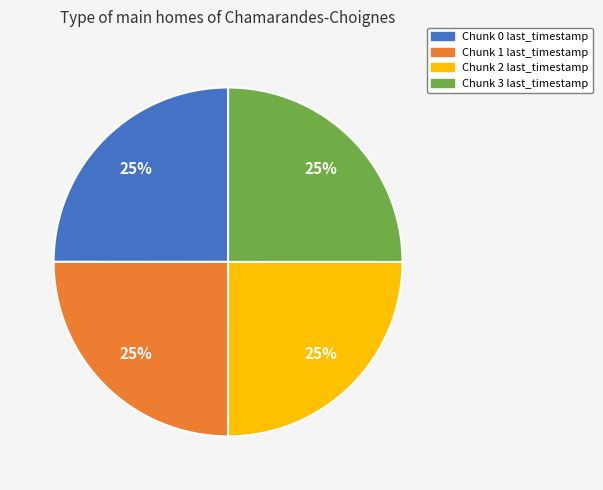

To the nearest percent, what is the average slice percentage?

25%